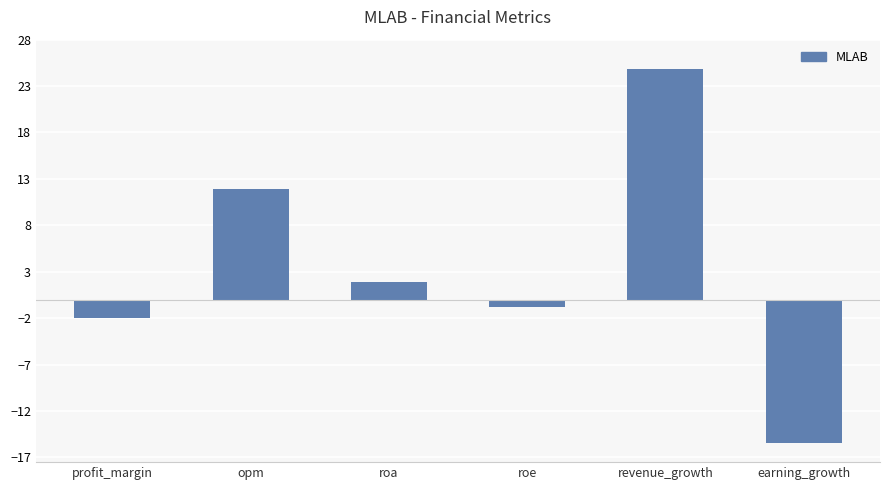

What is the difference between the second highest and second lowest values?

13.9